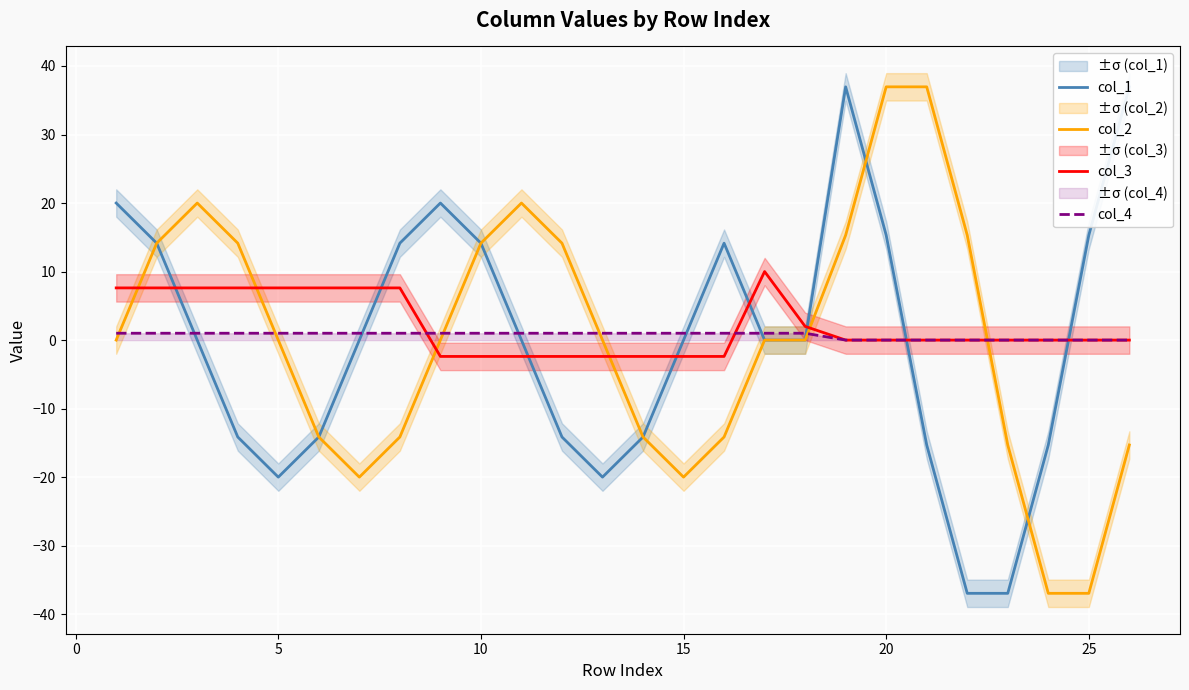

True or false: col_3 and col_1 cross at least once.

True